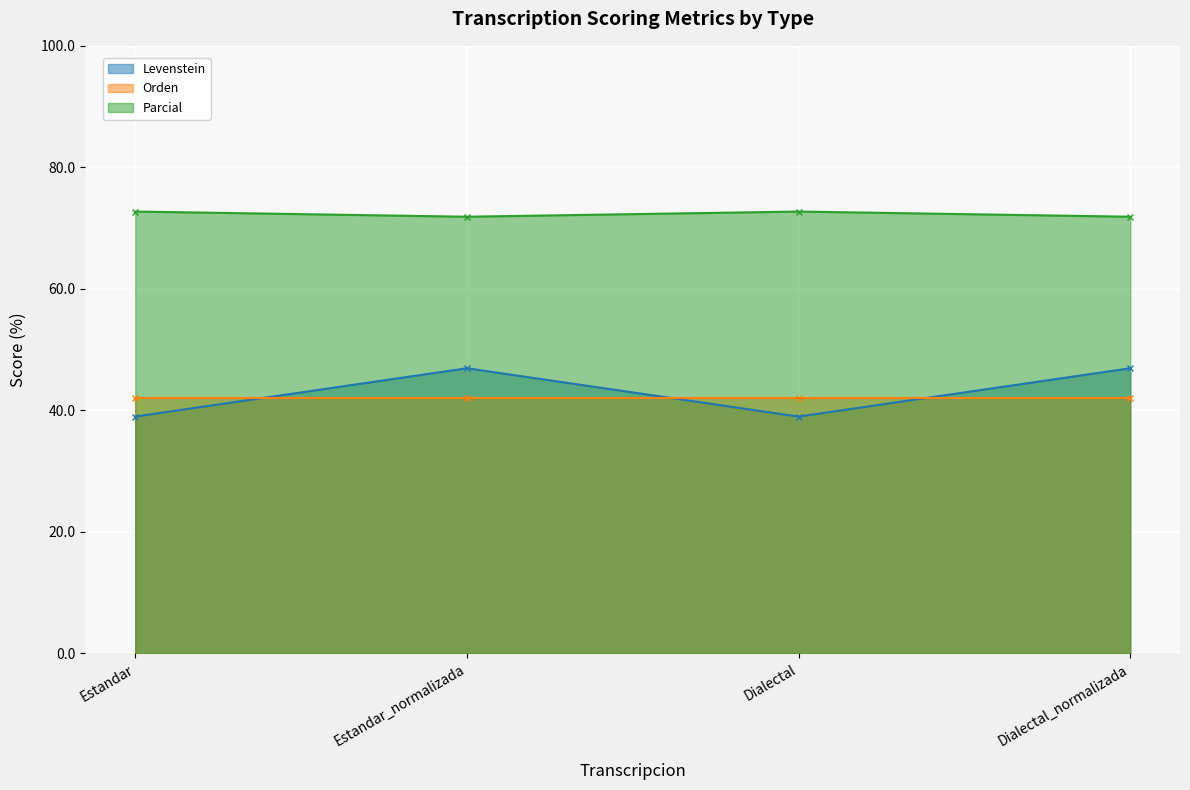

True or false: Levenstein has more than 2 interior local peaks.

False